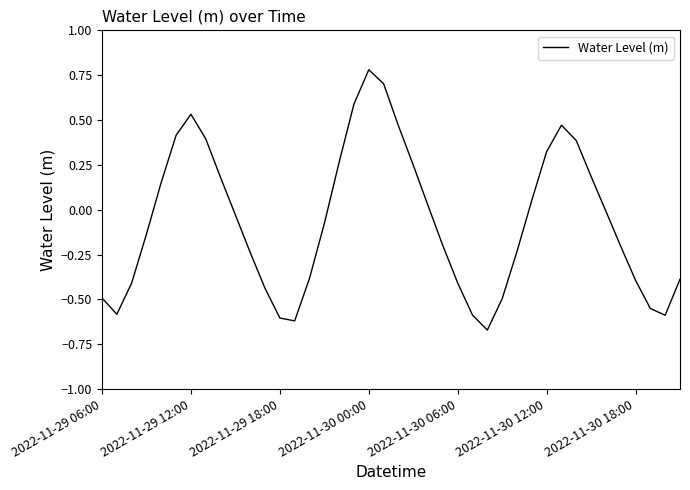

What is the greatest value displayed?

0.8